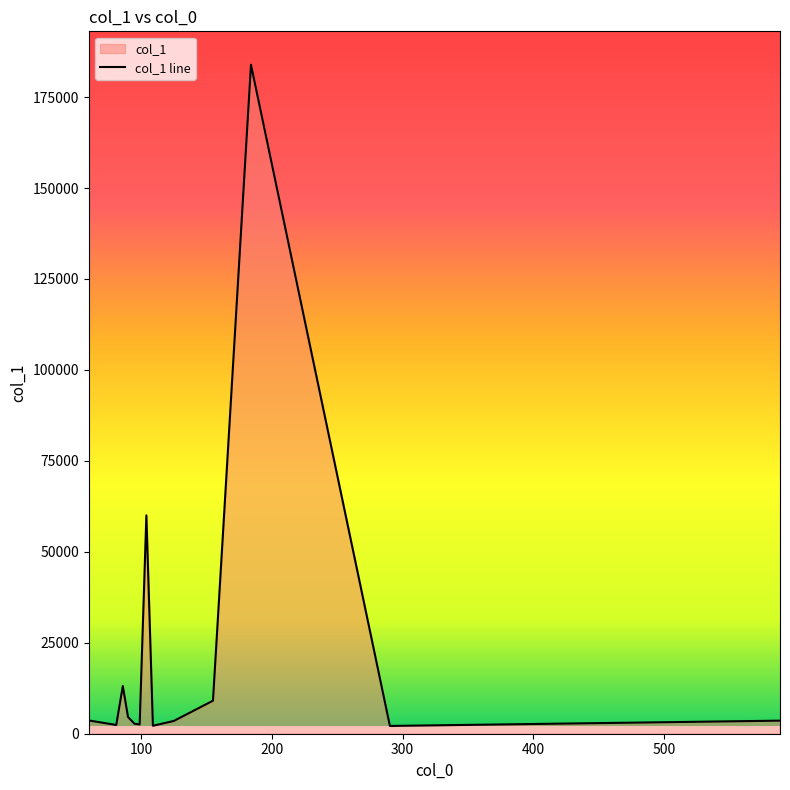

How many interior local peaks (higher than both neighbors) does the data have?

3